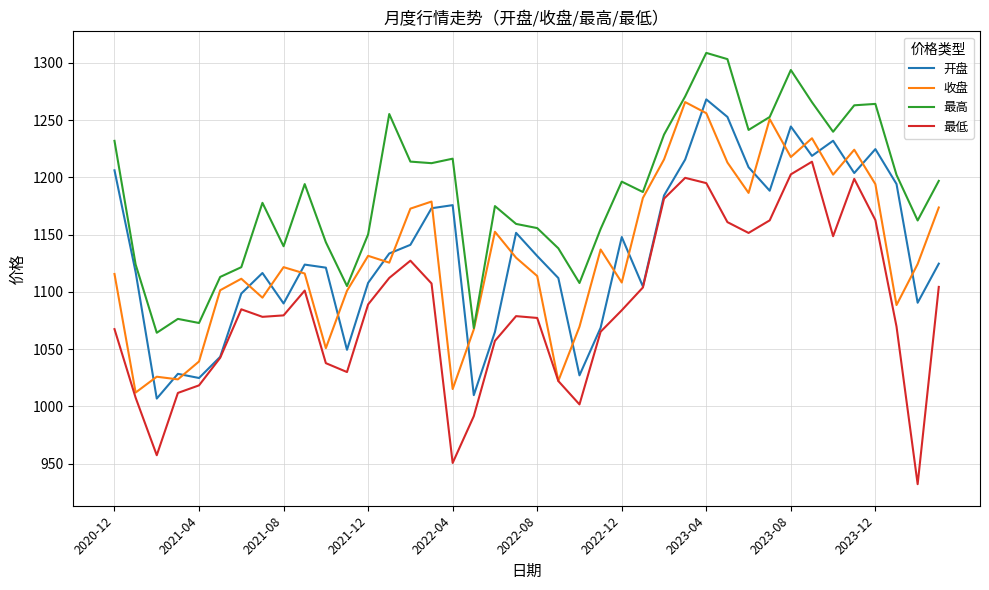

Which series has the largest total across all categories?

最高